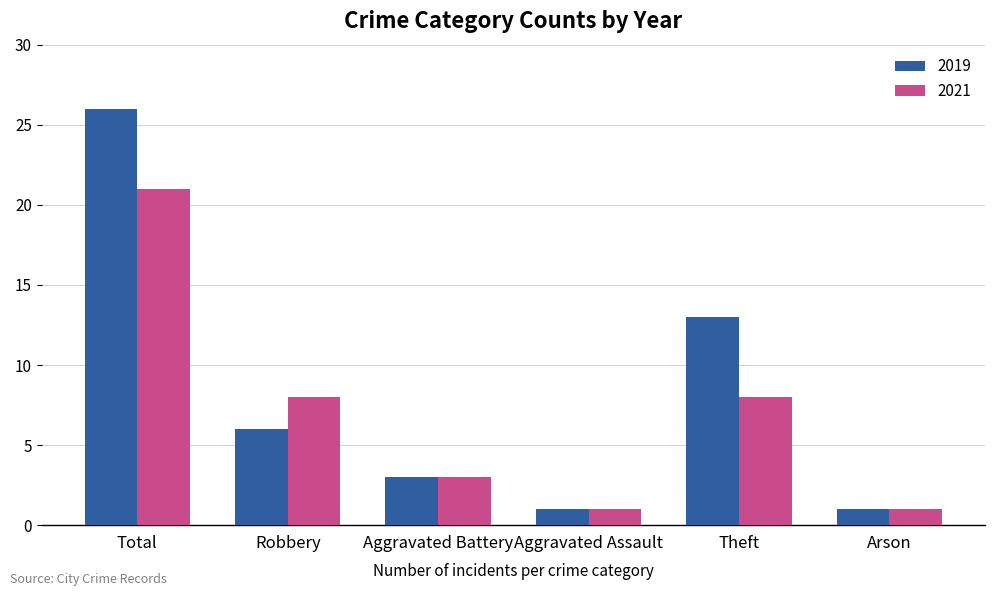

Rank the series by their maximum value, from lowest to highest.

2021, 2019